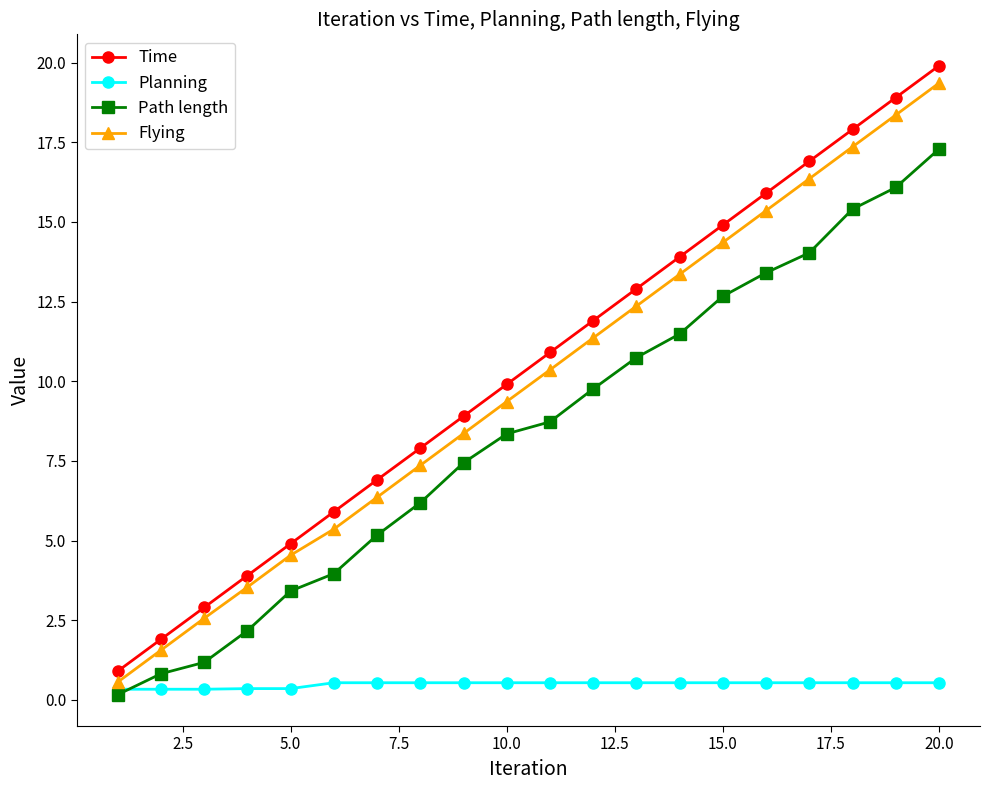

Rank the series by their maximum value, from lowest to highest.

Planning, Path length, Flying, Time